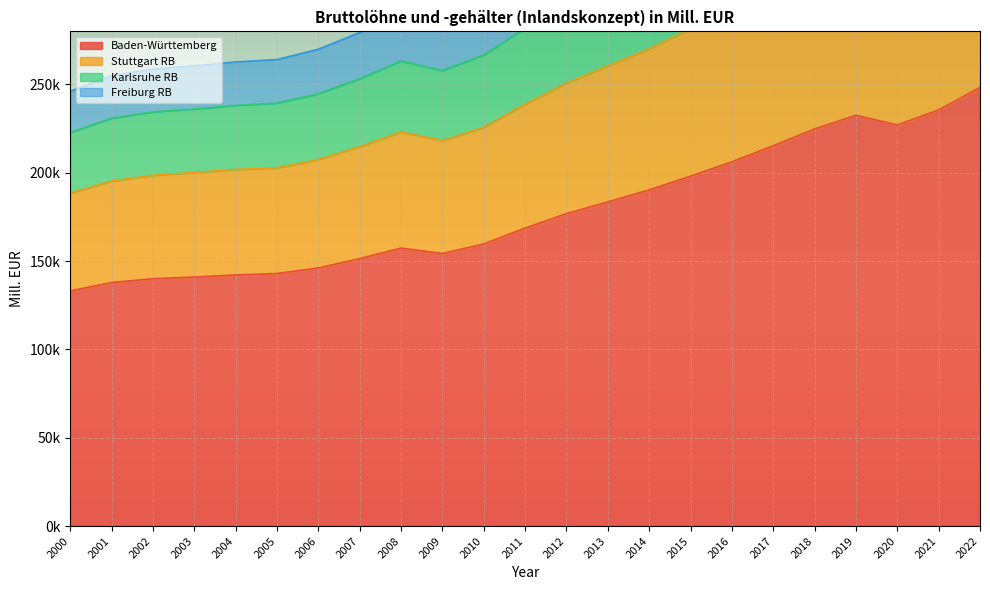

Which category has the lowest value in the Karlsruhe RB series?

2000